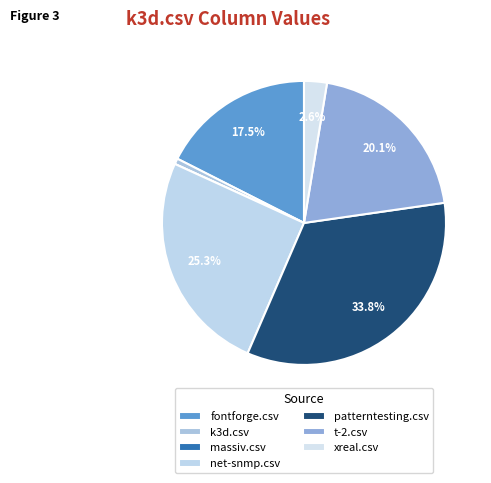

Rank the categories by value from highest to lowest.

patterntesting.csv, net-snmp.csv, t-2.csv, fontforge.csv, xreal.csv, k3d.csv, massiv.csv